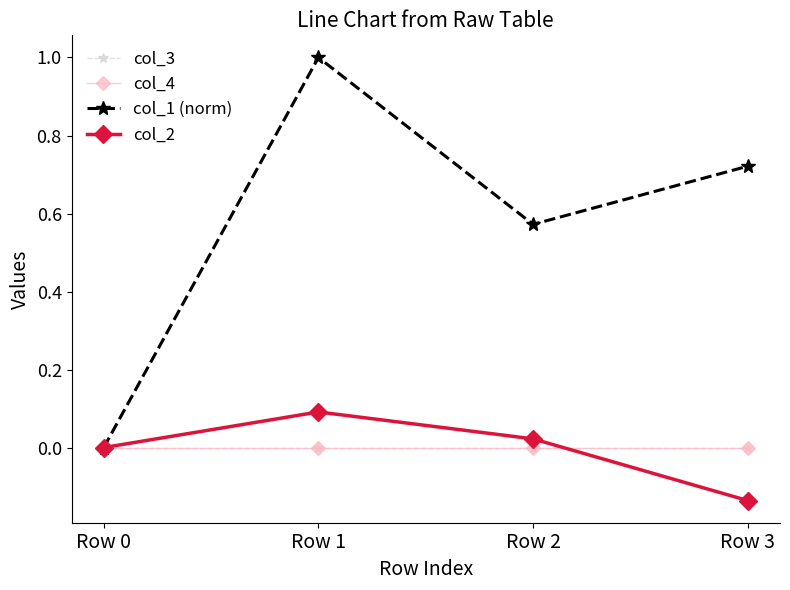

What is the smallest value displayed?

-0.1